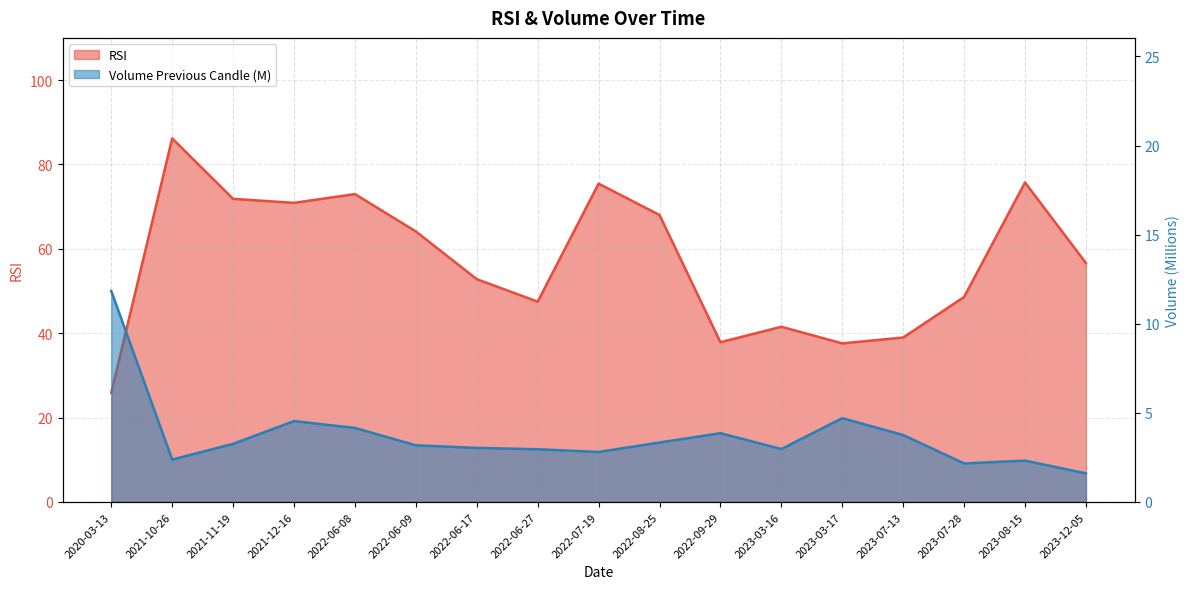

What is the minimum value for RSI?

25.9